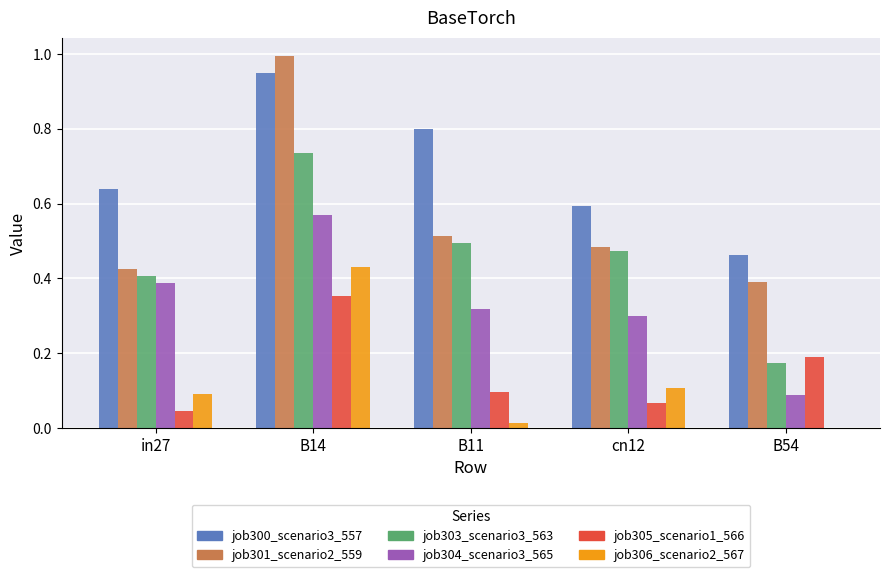

Which series has the widest spread of values?

job301_scenario2_559